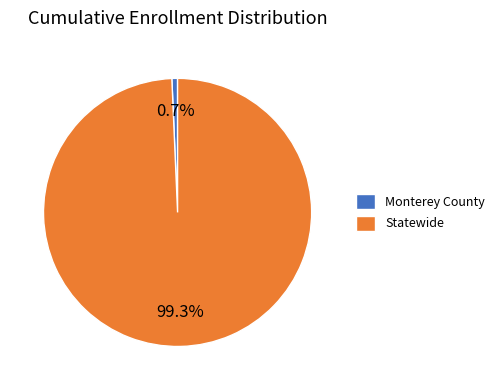

To the nearest percent, what portion does Monterey County represent?

1%